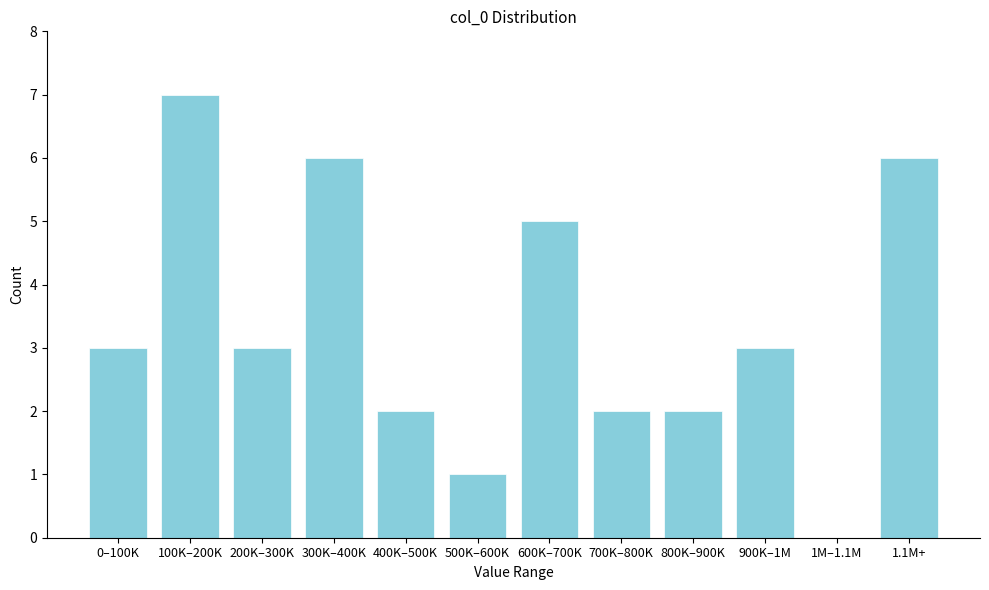

Reading left to right, transcribe all the data shown in this chart.

0–100K=3	100K–200K=7	200K–300K=3	300K–400K=6	400K–500K=2	500K–600K=1	600K–700K=5	700K–800K=2	800K–900K=2	900K–1M=3	1M–1.1M=0	1.1M+=6